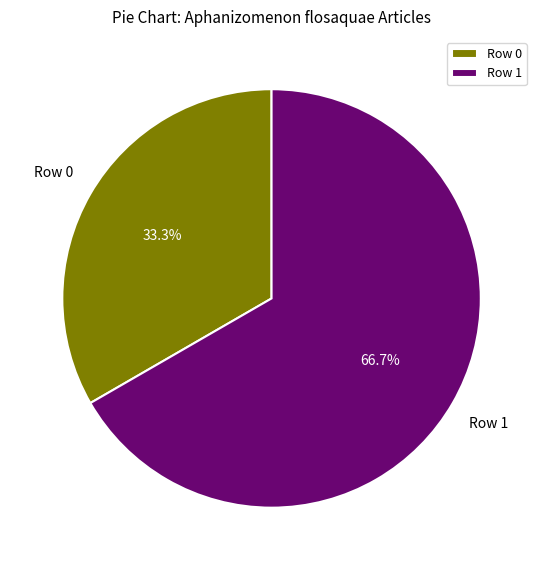

What is the ratio of the value at Row 1 to the value at Row 0?

2.0